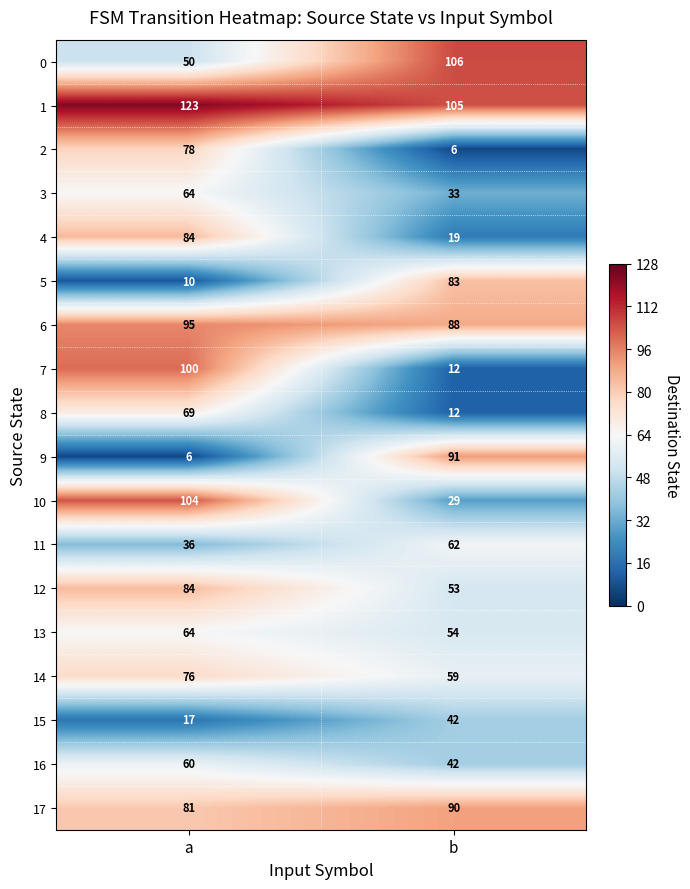

At which category is the sum across all series the highest?

a